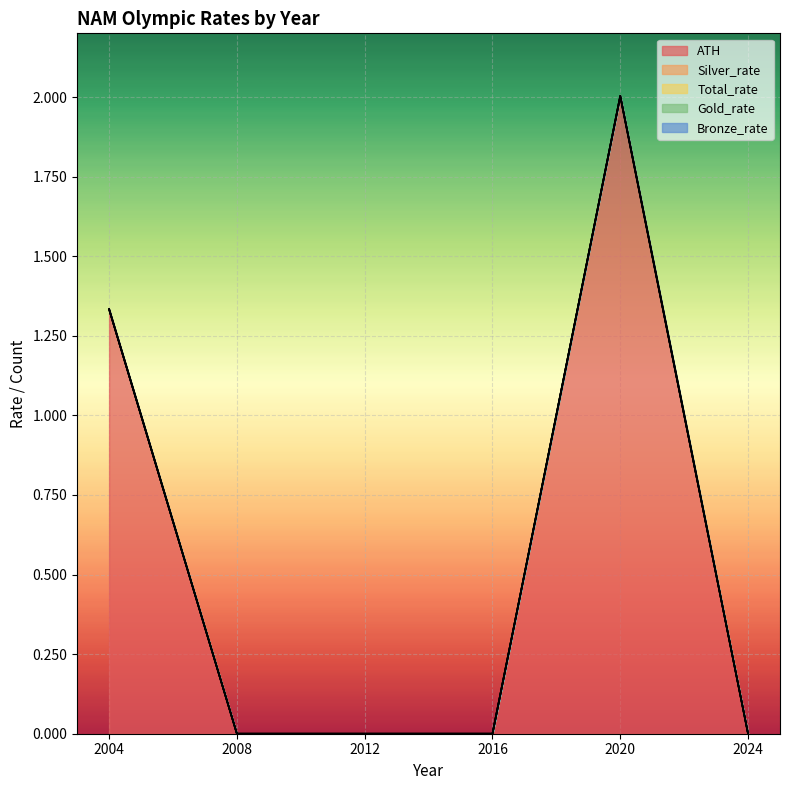

The ATH series shows 2.0 at 2020. True or false?

True